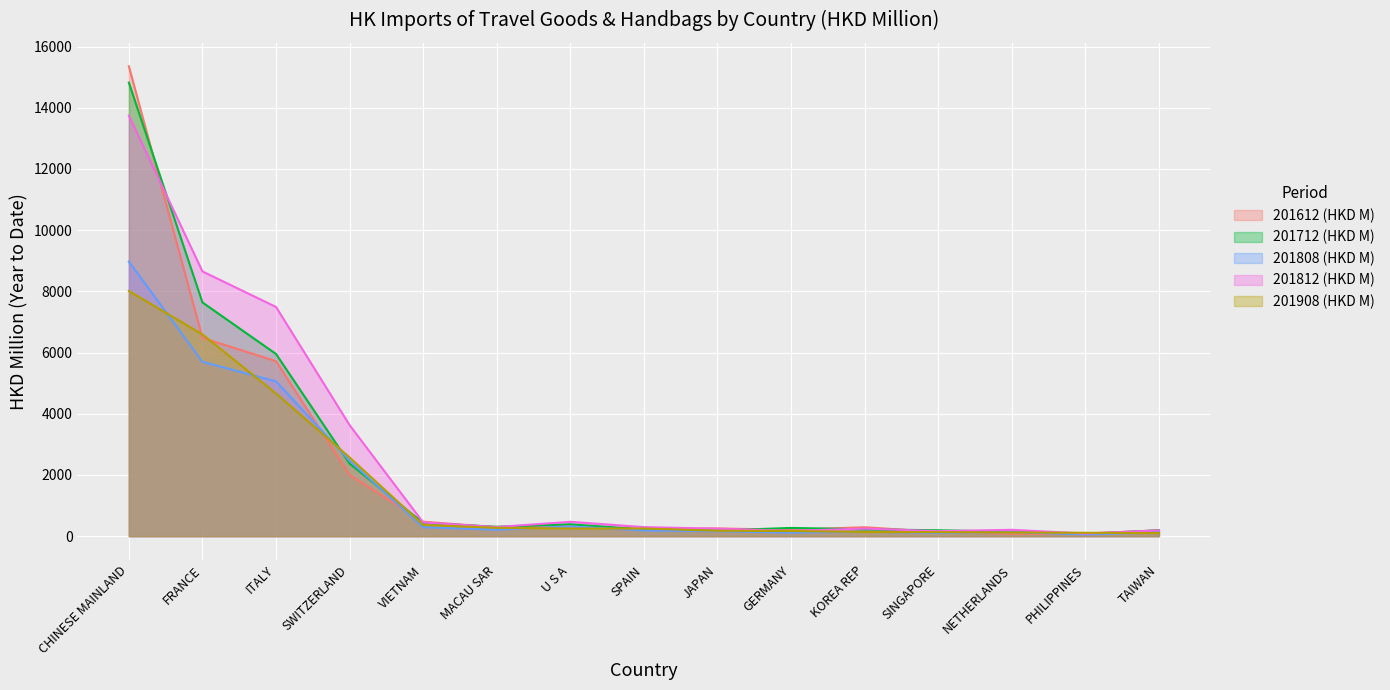

Read the 201612 (HKD M) value at VIETNAM.

474.2